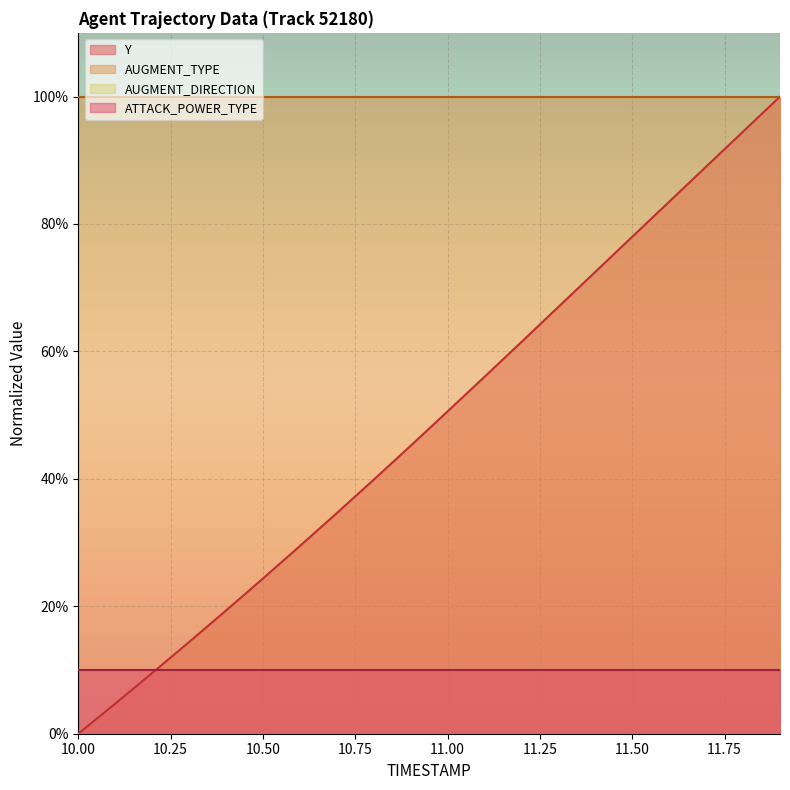

Does the chart display data point markers on the line(s)?

No